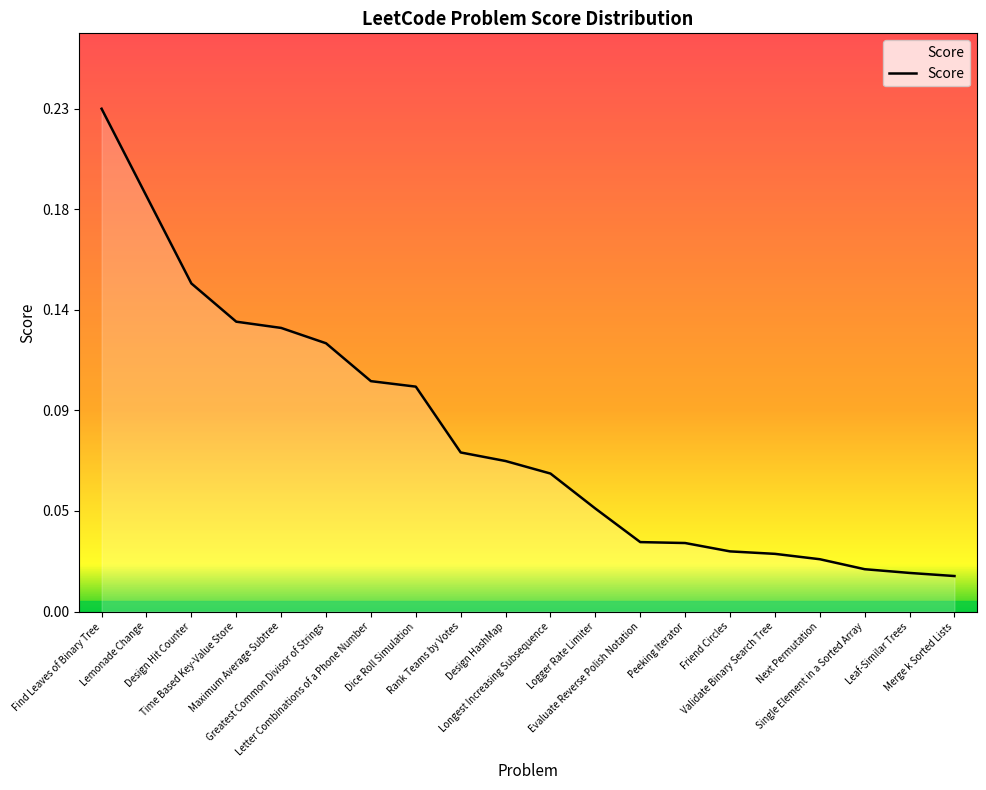

Is this an area chart (filled region under the line)?

Yes